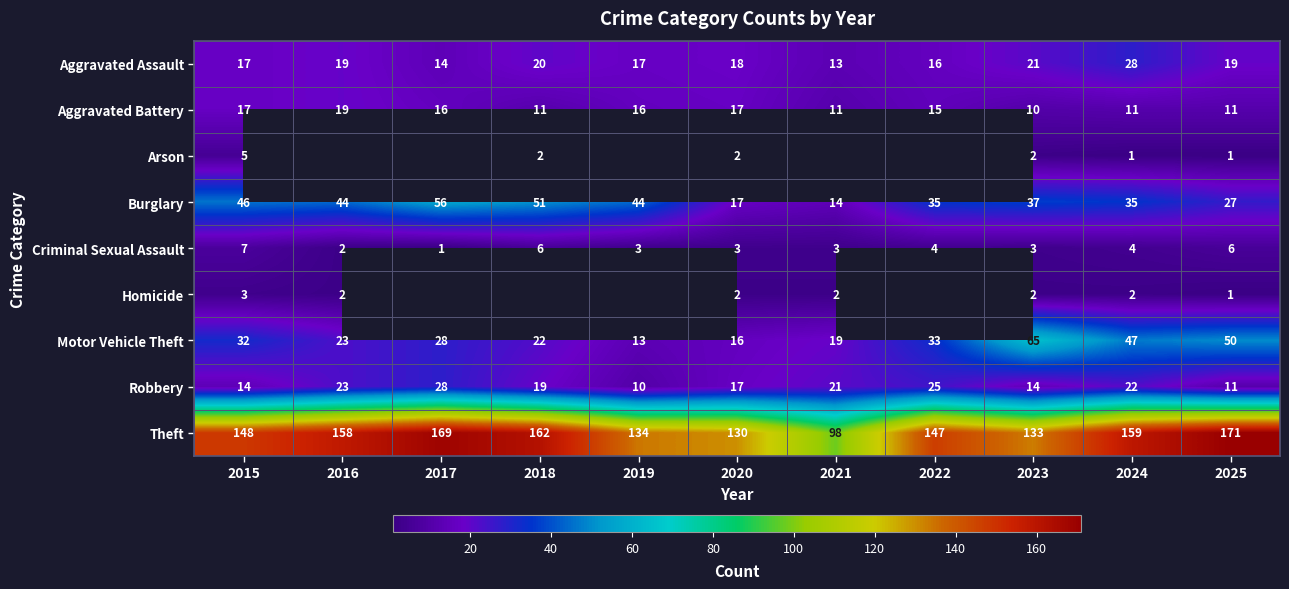

Is the value of Aggravated Assault at 2022 greater than the value of Aggravated Battery at 2023?

Yes